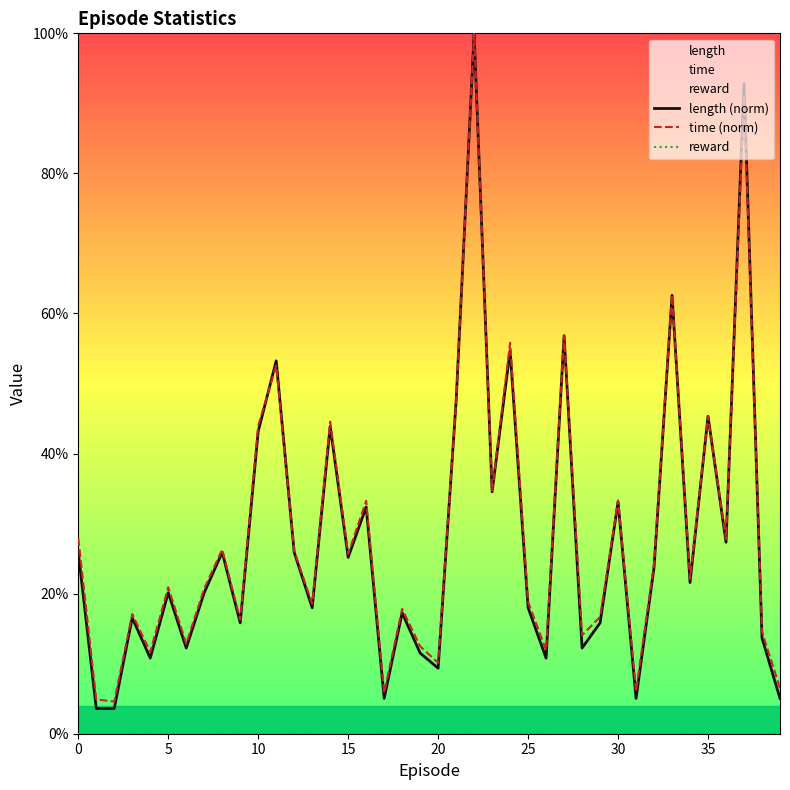

True or false: time (norm) and reward cross at least once.

False